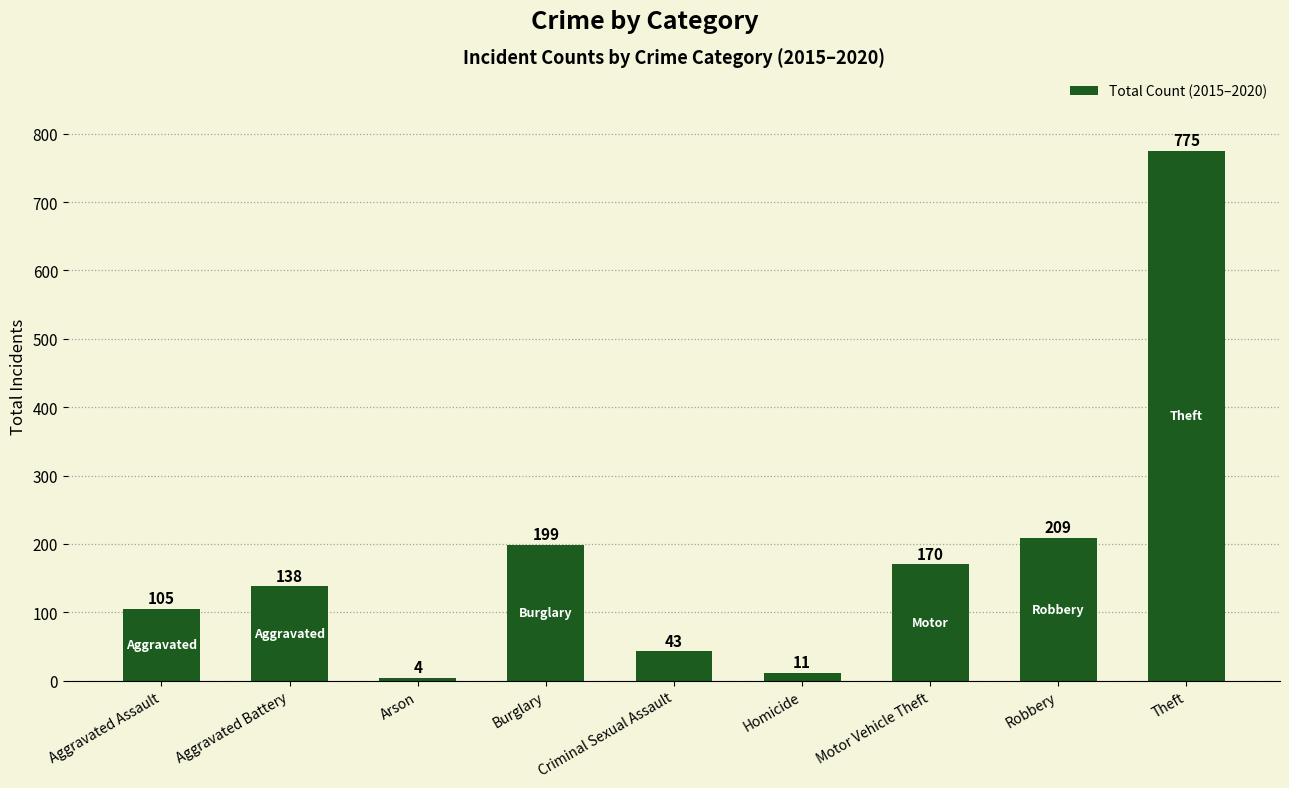

Which category has the lowest value across all series?

Arson